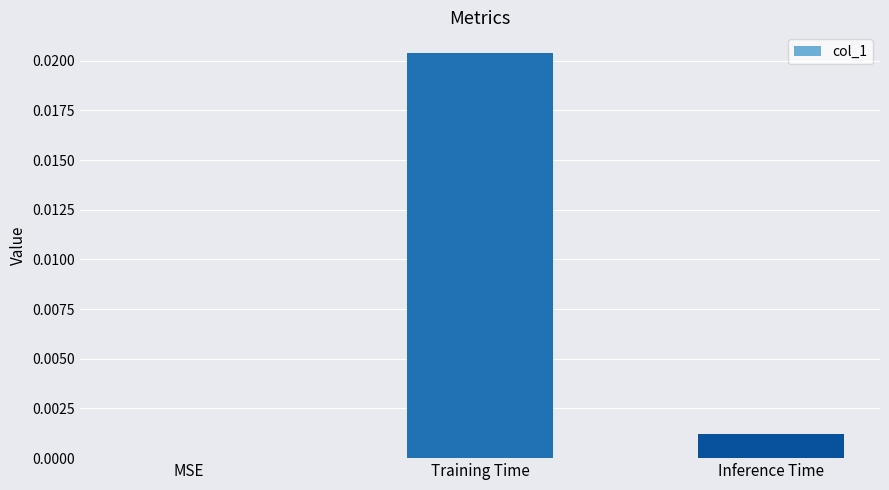

The chart shows a value of 0.0 at Inference Time. True or false?

True